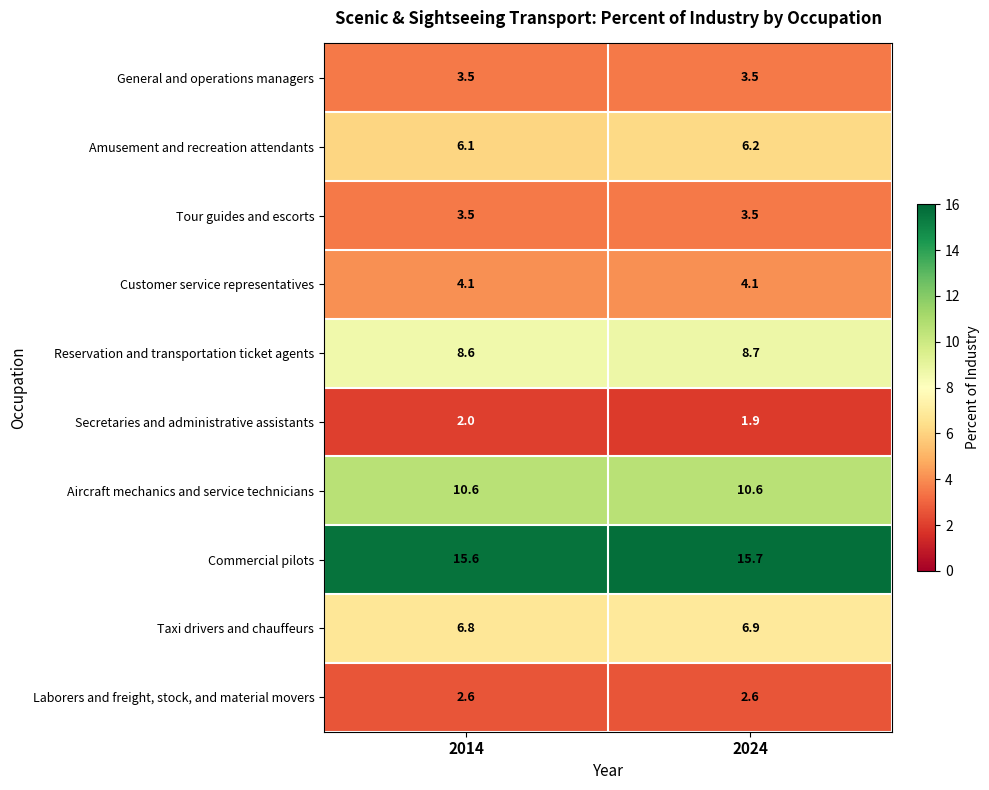

Which label corresponds to the largest value in the chart?

2024